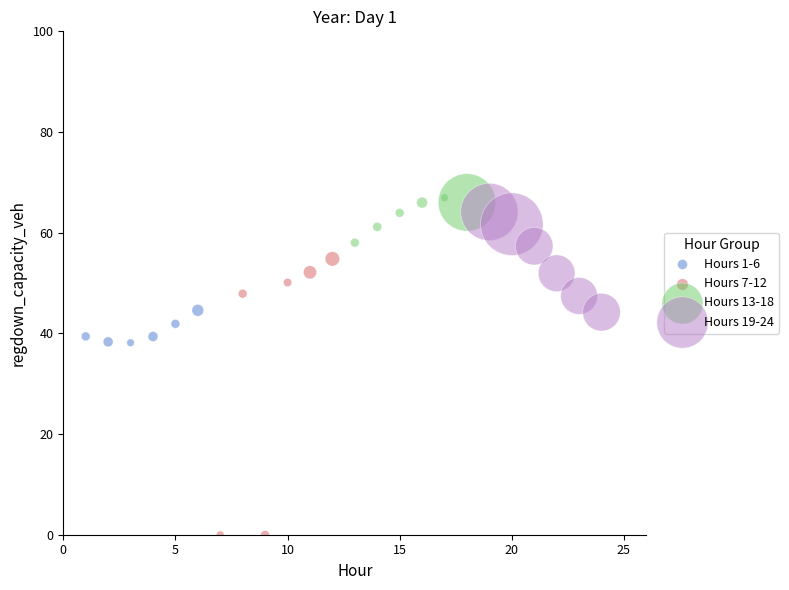

Which series reaches the minimum Y coordinate?

Hours 7-12